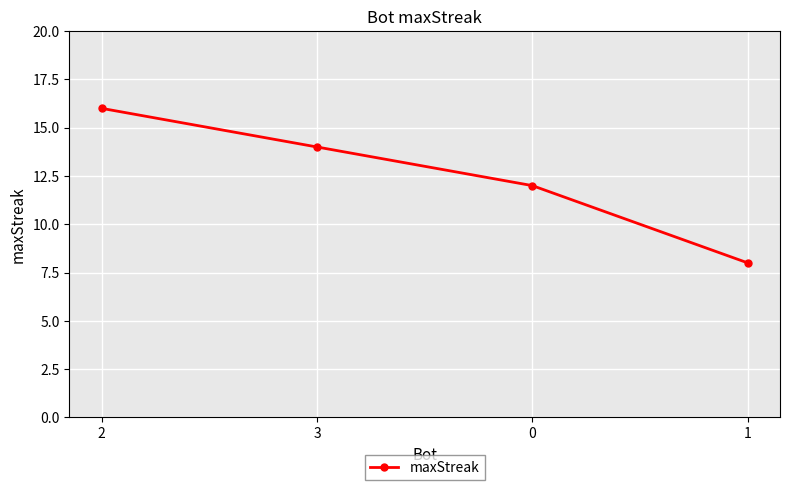

Which category has the highest value across all series?

2